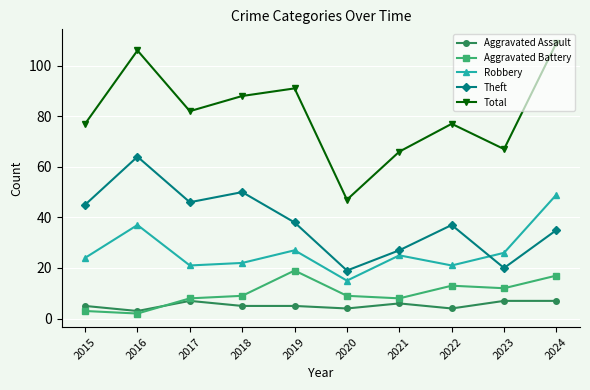

What is the difference between the highest and lowest values at 2015?

74